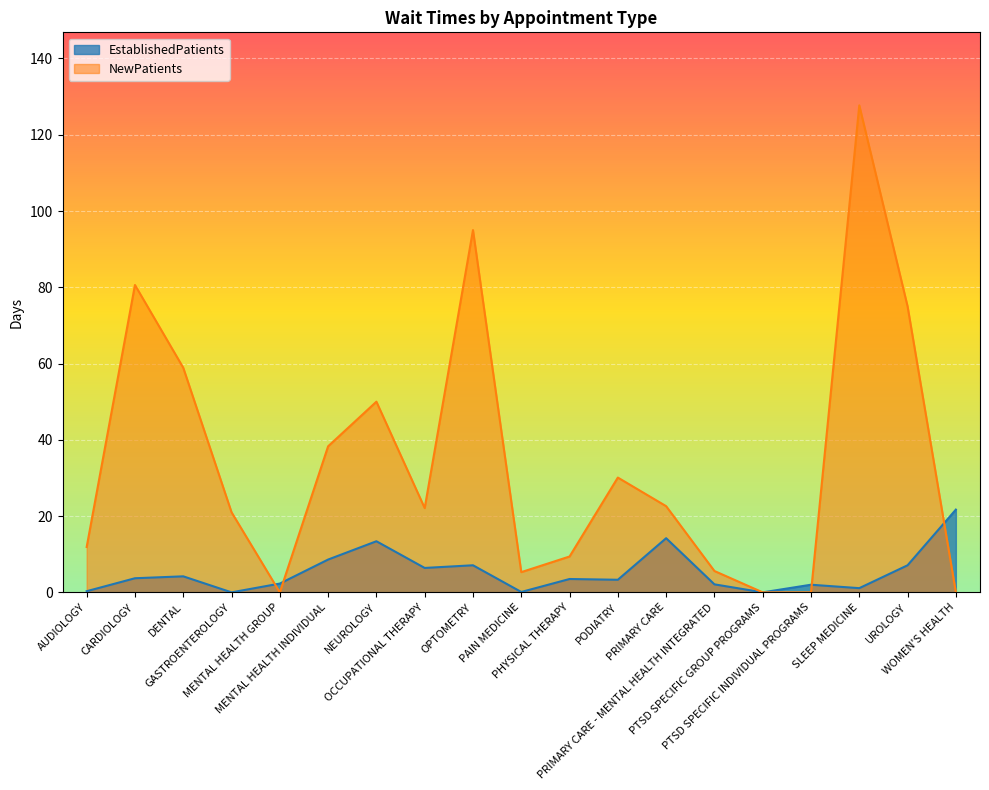

Is the value of NewPatients at UROLOGY greater than the value of EstablishedPatients at AUDIOLOGY?

Yes